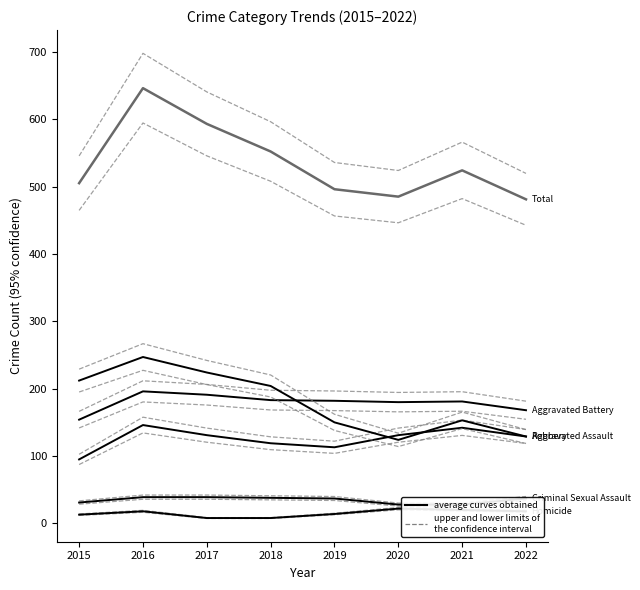

Count the number of data series in this chart.

6